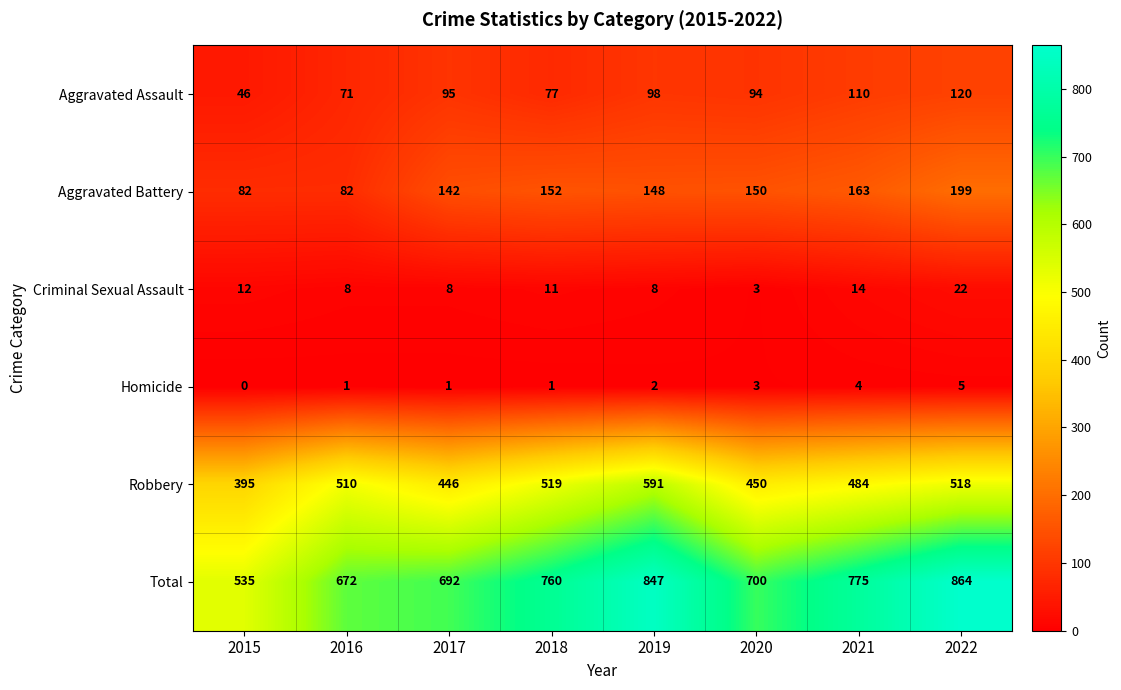

At how many categories does at least one series exceed 508?

8